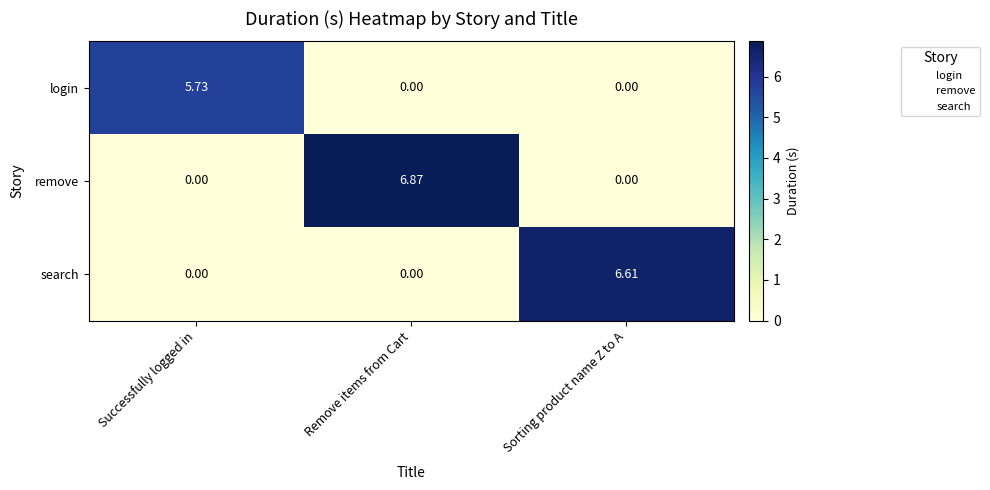

Rank the series by their maximum value, from highest to lowest.

remove, search, login